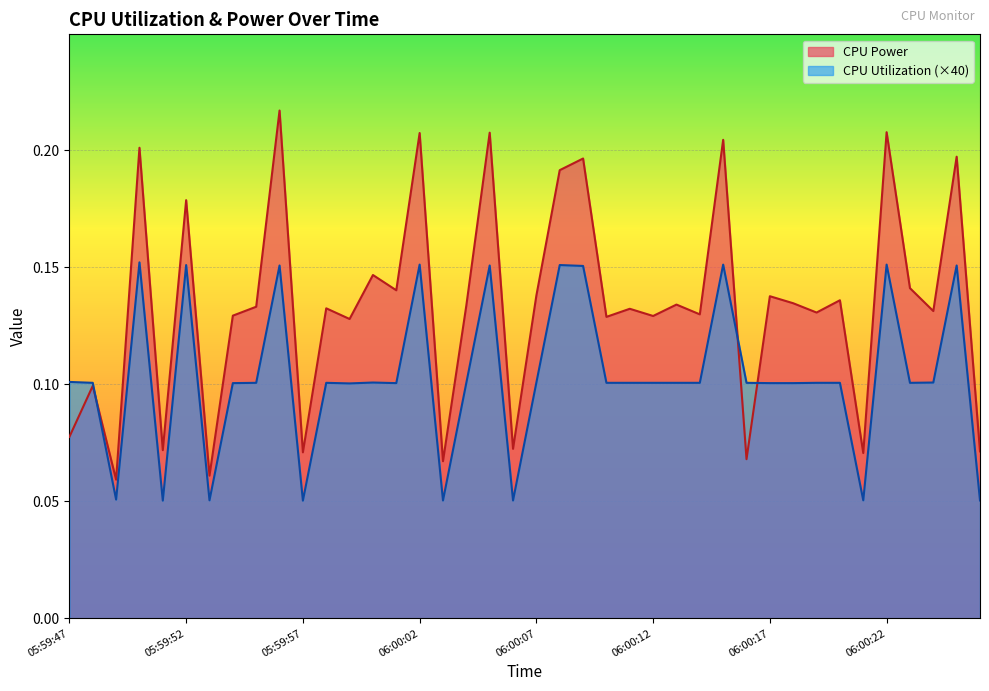

The CPU Power series shows 0.1 at 06:00:07. True or false?

True